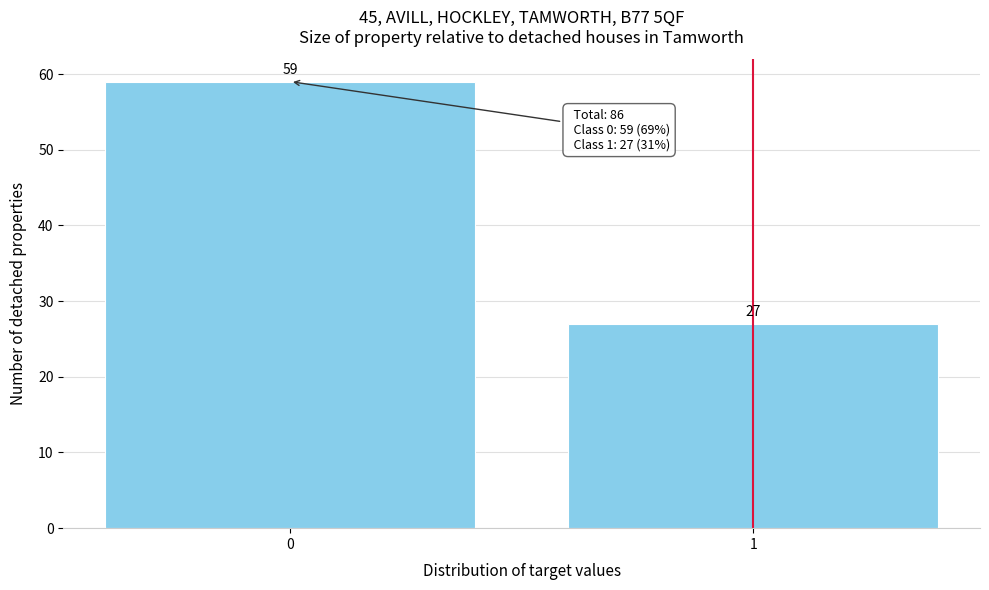

Reading left to right, transcribe all the data shown in this chart.

0=59	1=27